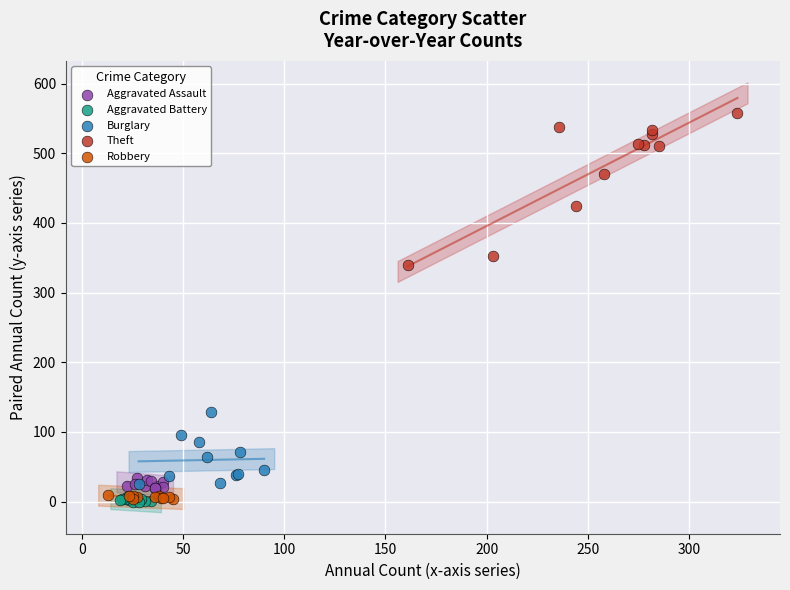

Which series reaches the maximum Y coordinate?

Theft